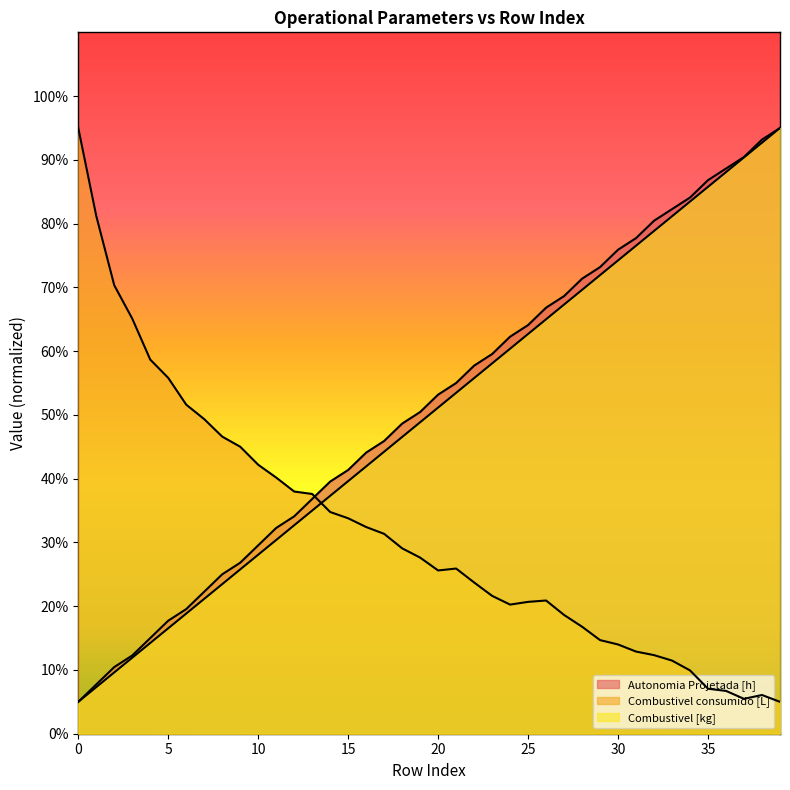

True or false: Combustivel [kg] and Combustivel consumido [L] intersect in this chart.

True